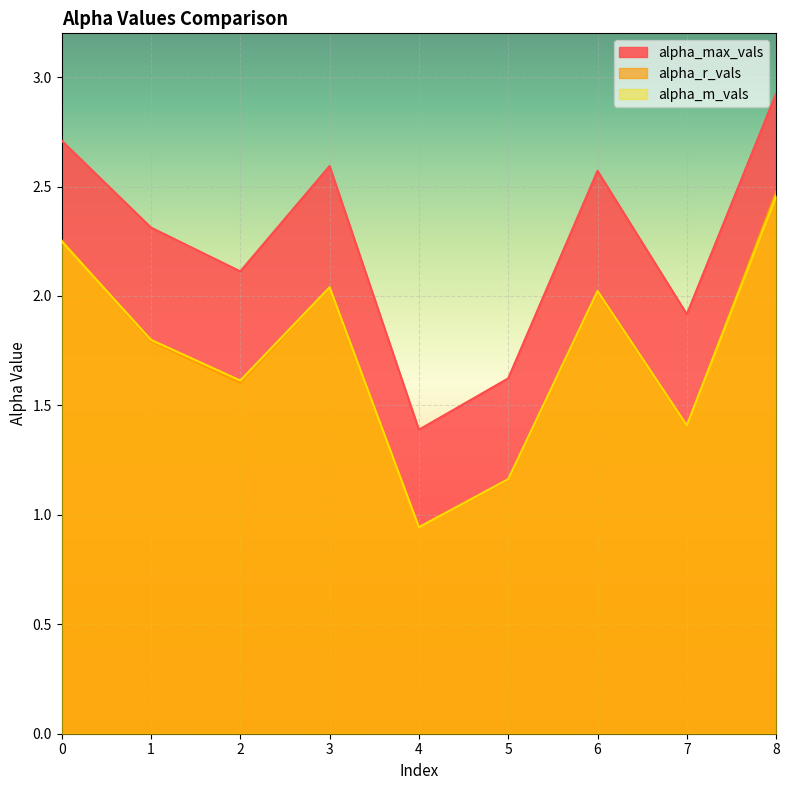

Does the chart display data point markers on the line(s)?

No